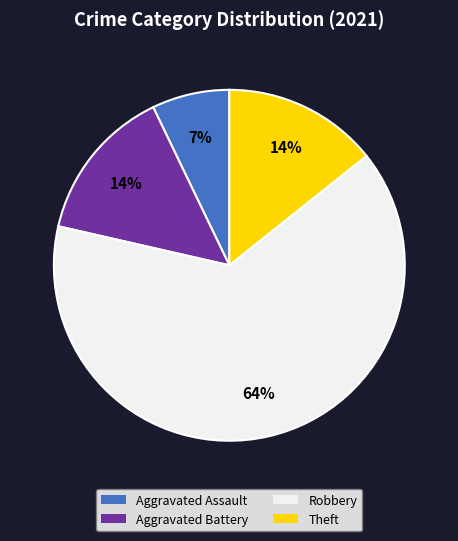

Is there a majority slice in this chart?

Yes